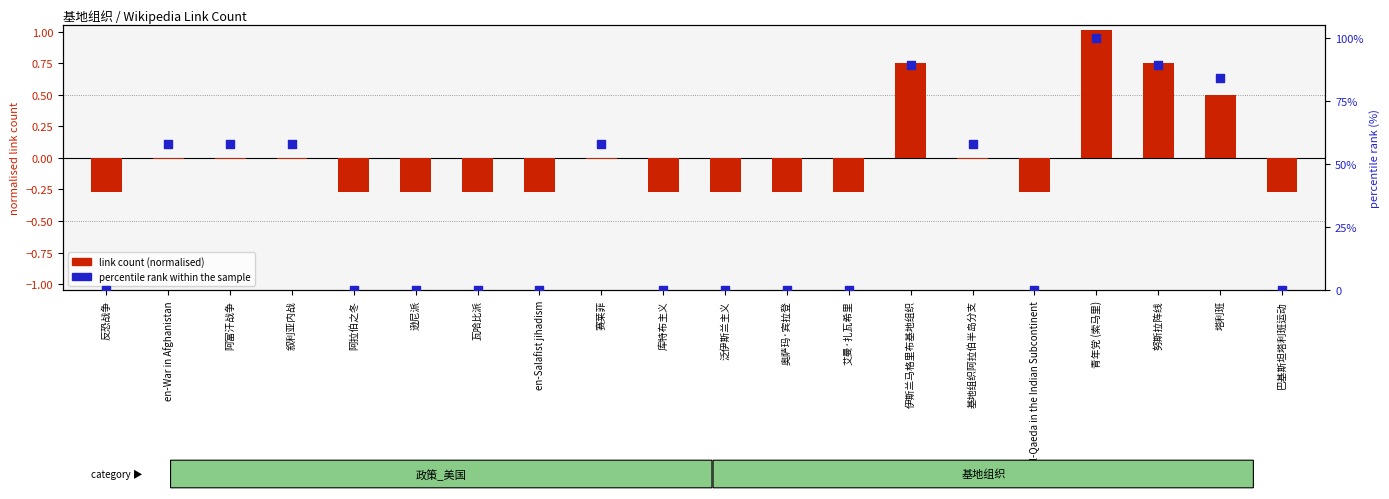

Which series has the largest total across all categories?

percentile rank within the sample